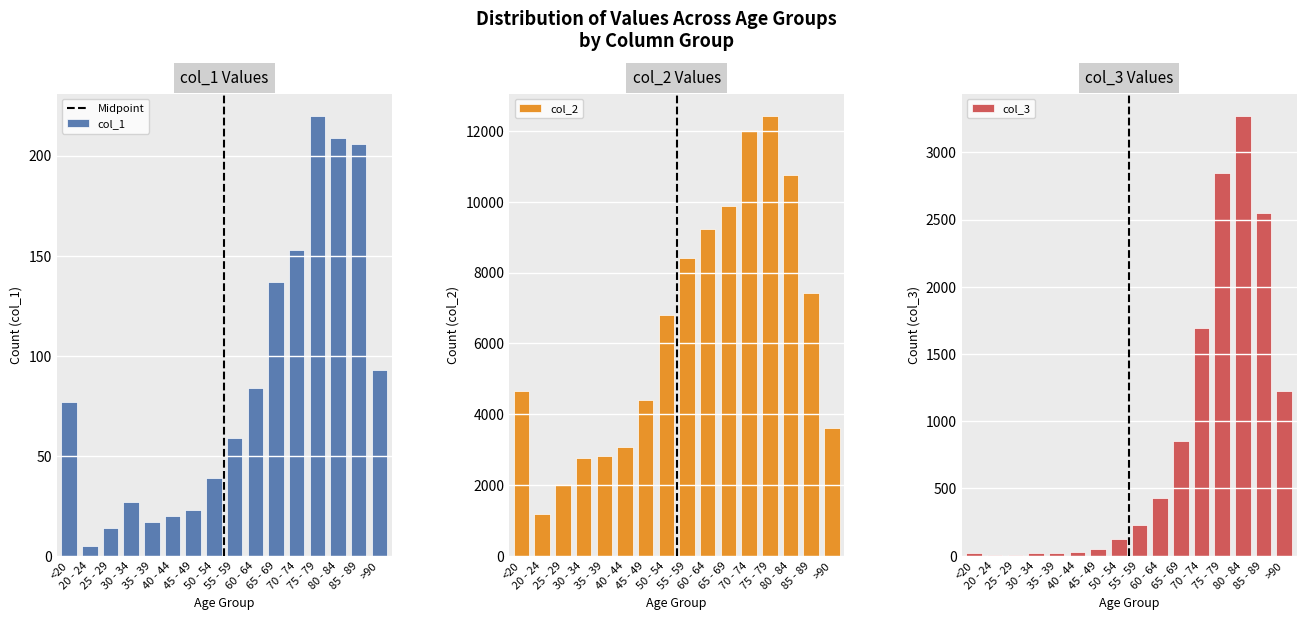

True or false: col_3 has a value of 342 at 55 - 59.

False